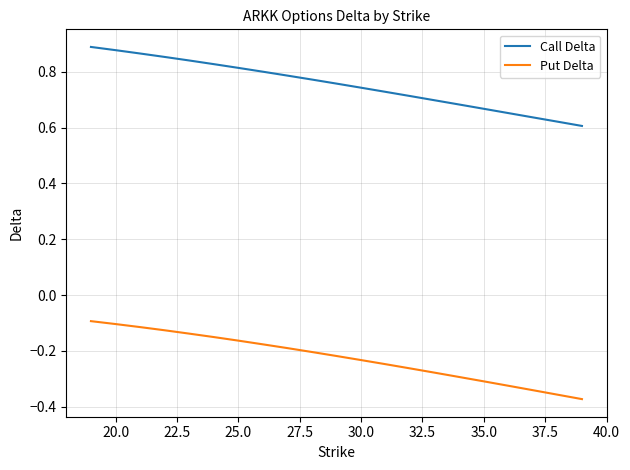

What are all the series names shown in the legend?

Call Delta, Put Delta